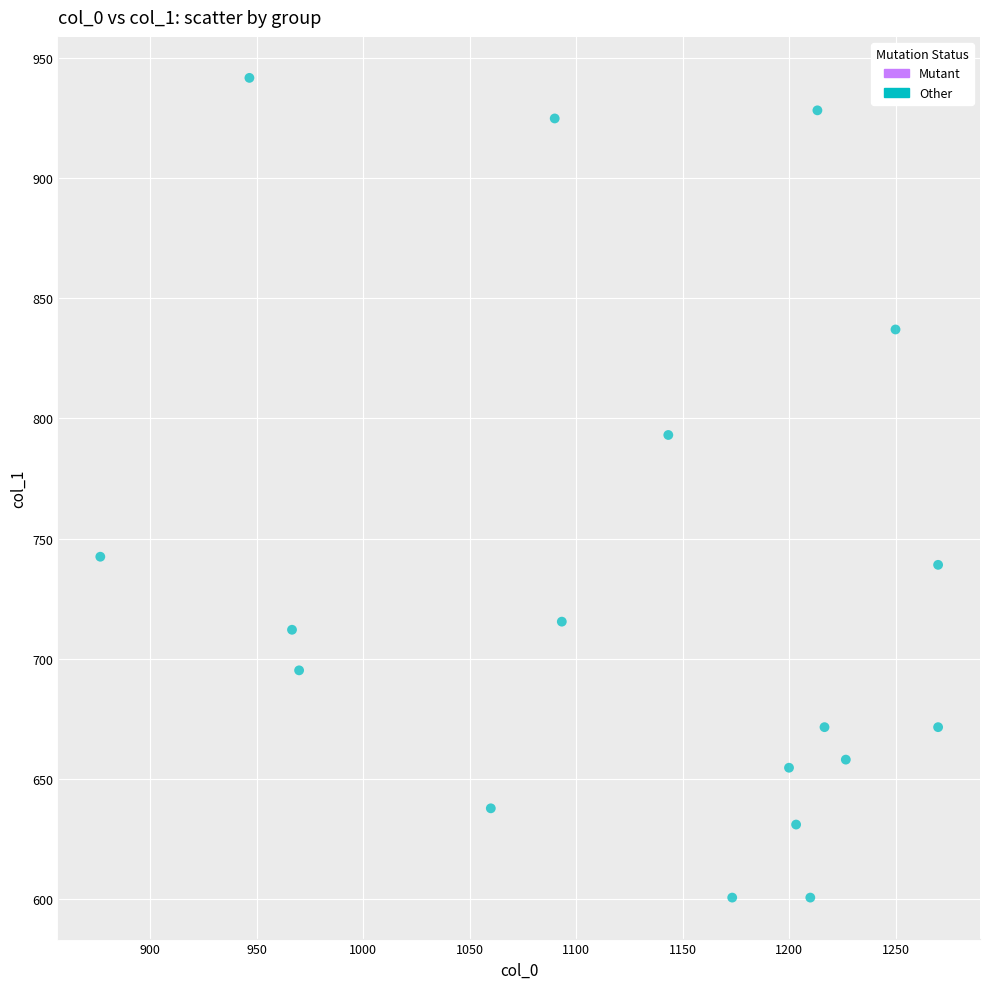

What Y value in the scatter plot is closest to 771?

793.1